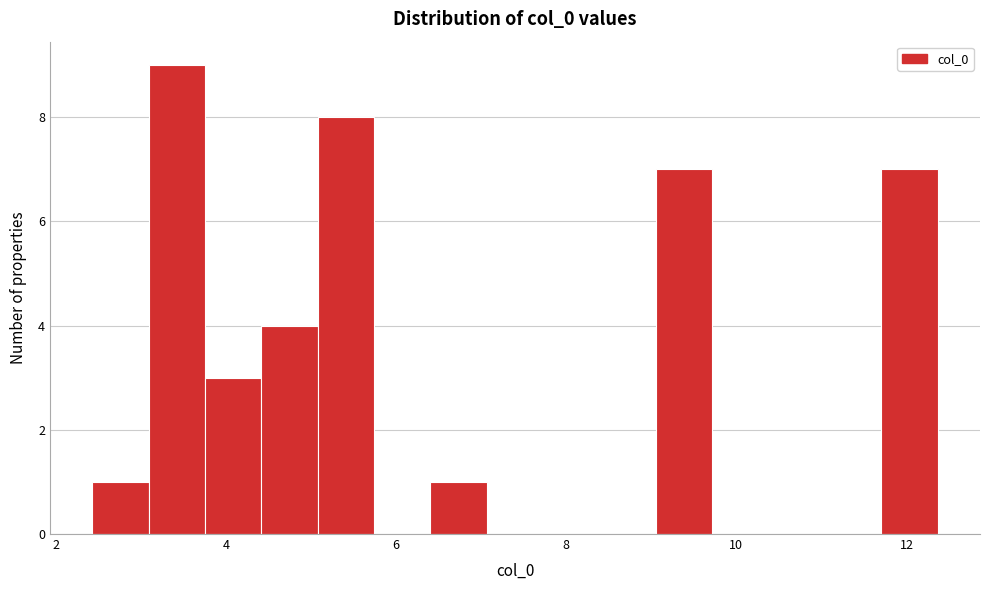

Around what value on the x-axis is the tallest bar? Give the approximate position of its centre, as read against the axis.

3.4